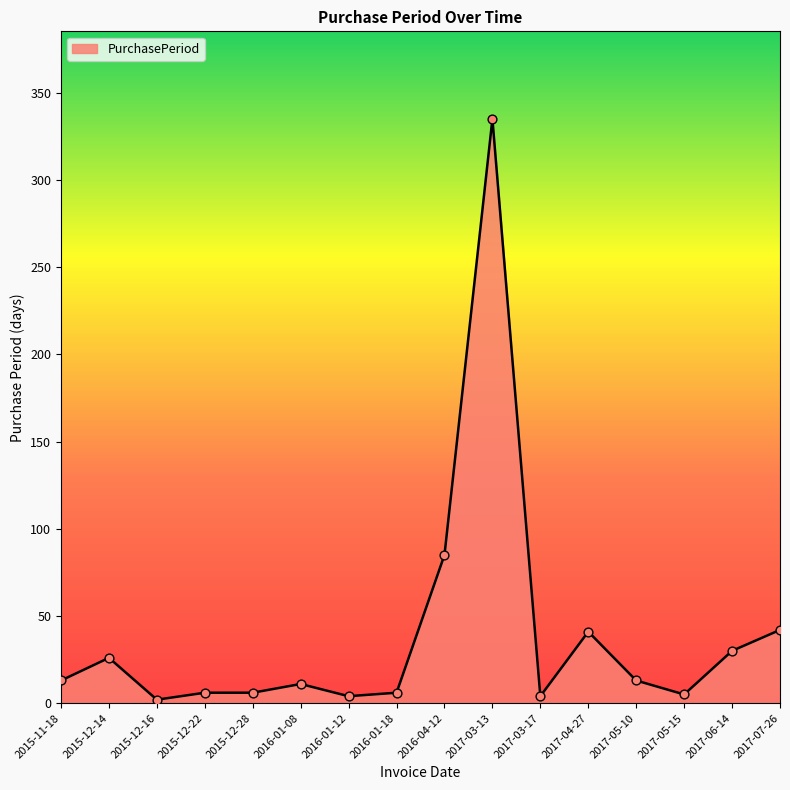

Which has a higher value, 2017-07-26 or 2016-01-08?

2017-07-26